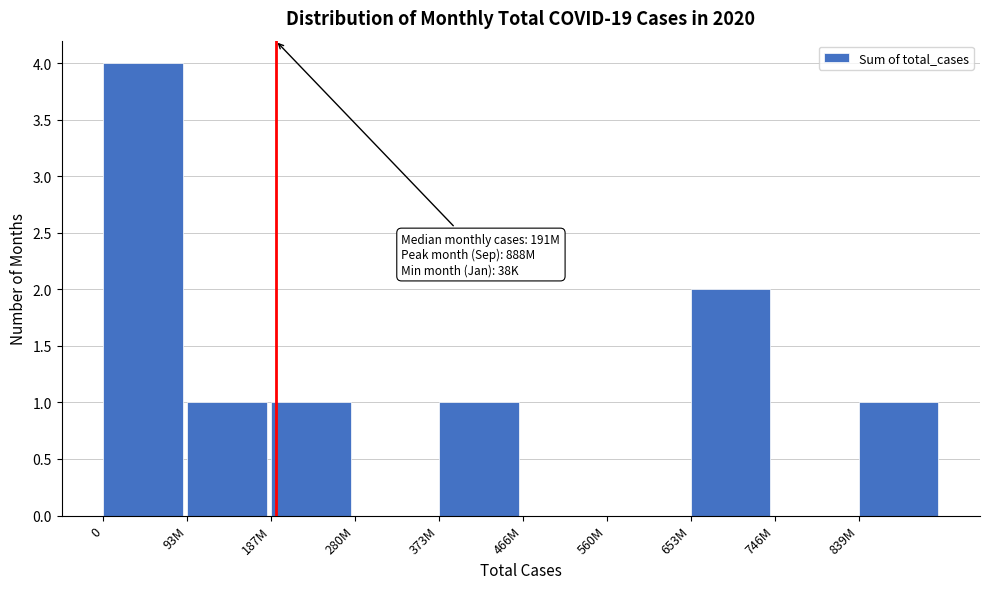

Reading left to right, extract all data points from this chart.

0=4	93M=1	187M=1	280M=0	373M=1	466M=0	560M=0	653M=2	746M=0	839M=1